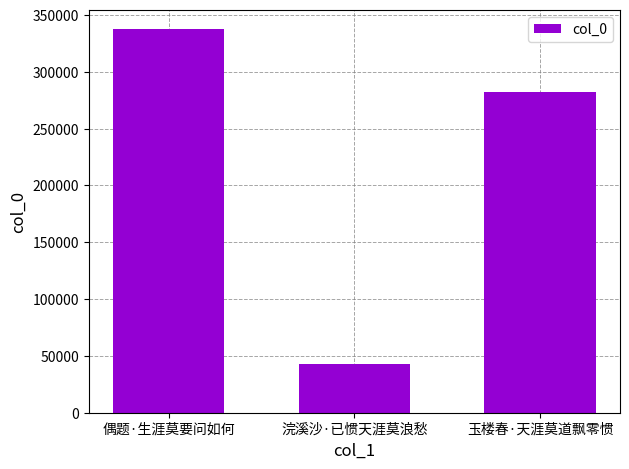

How many distinct data groups are displayed?

1